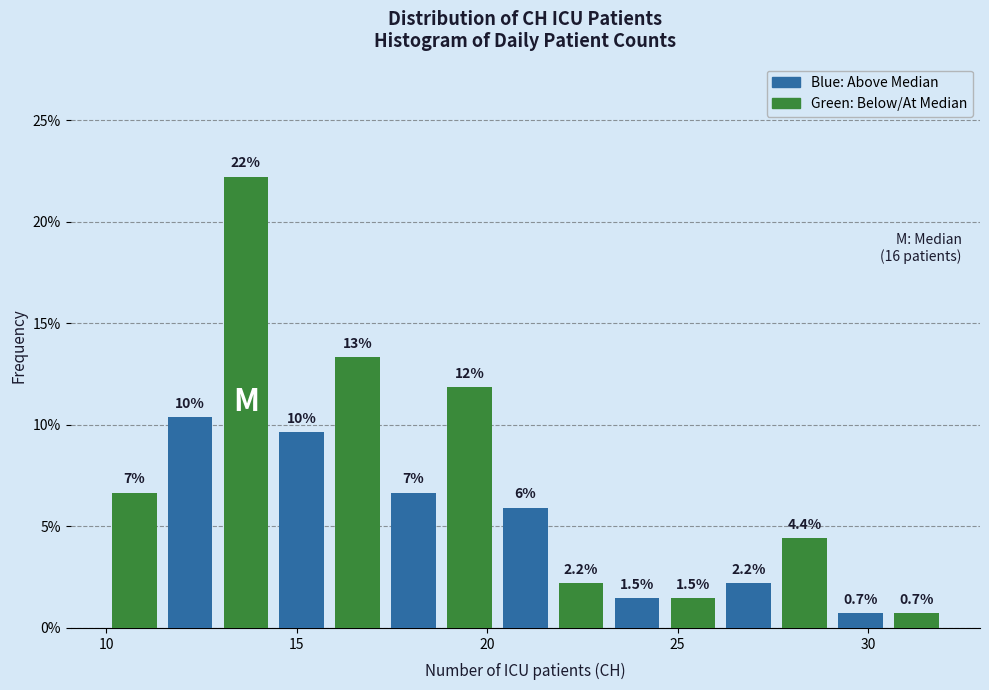

Around what value on the x-axis is the tallest bar? Give the approximate position of its centre, as read against the axis.

13.5